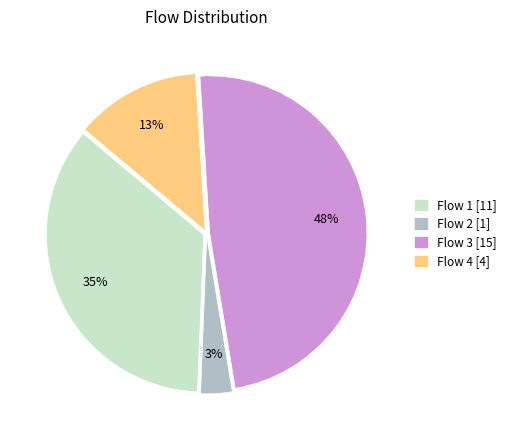

Is there a majority slice in this chart?

No